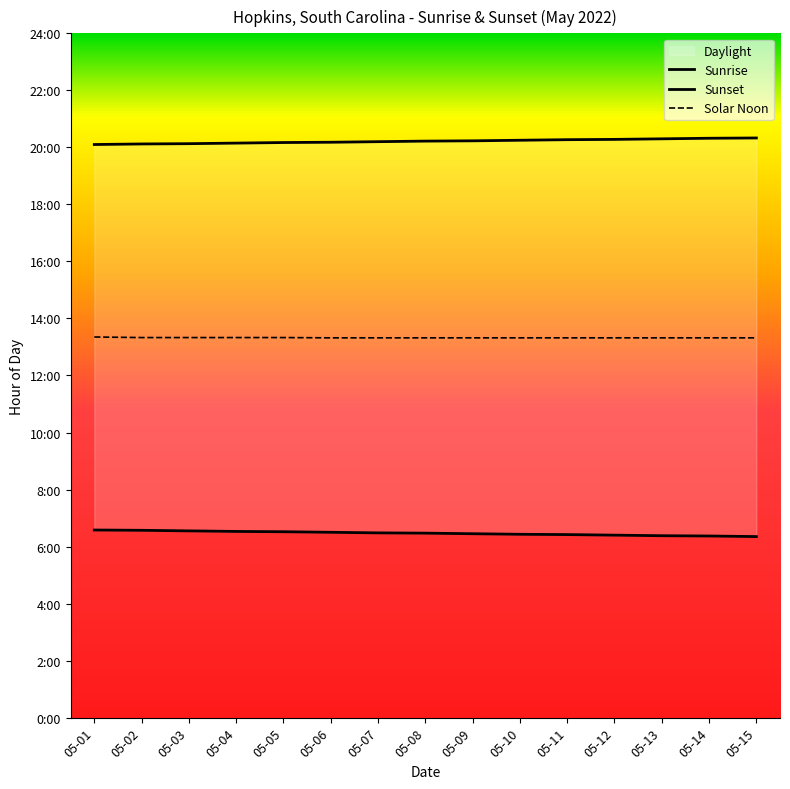

The value of Sunrise at 05-06 is 6.5. True or false?

True